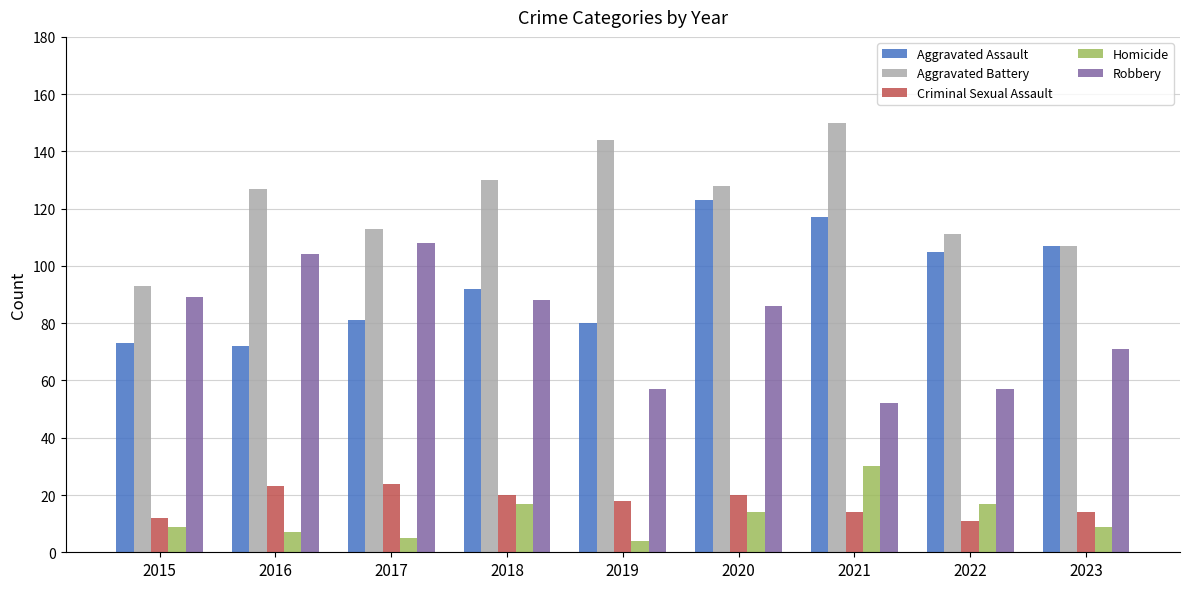

At which label is Aggravated Assault closest to 97?

2018